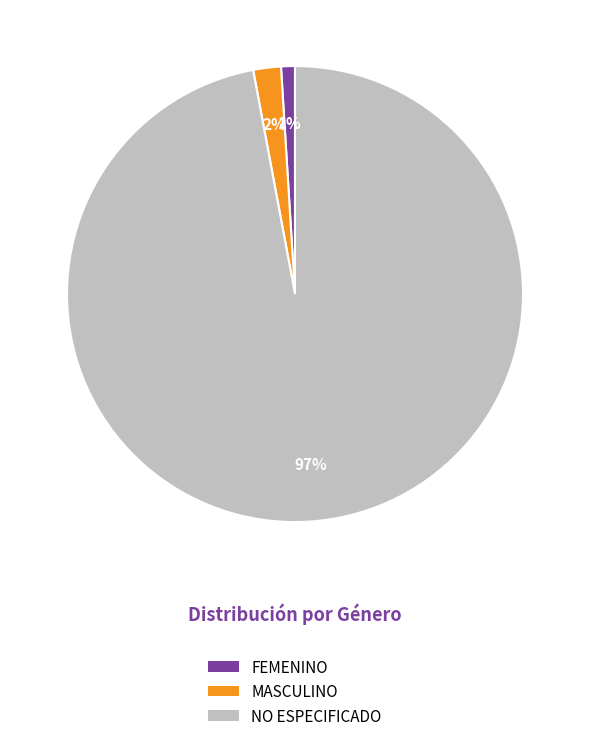

Is the sum of FEMENINO and MASCULINO greater than half?

No